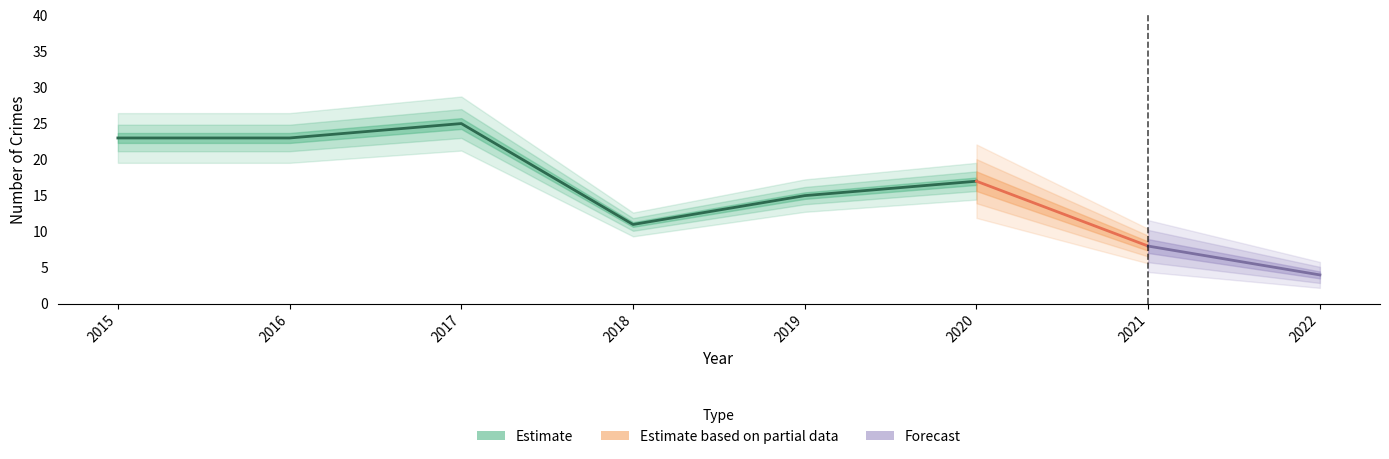

Is this an area chart (filled region under the line)?

No